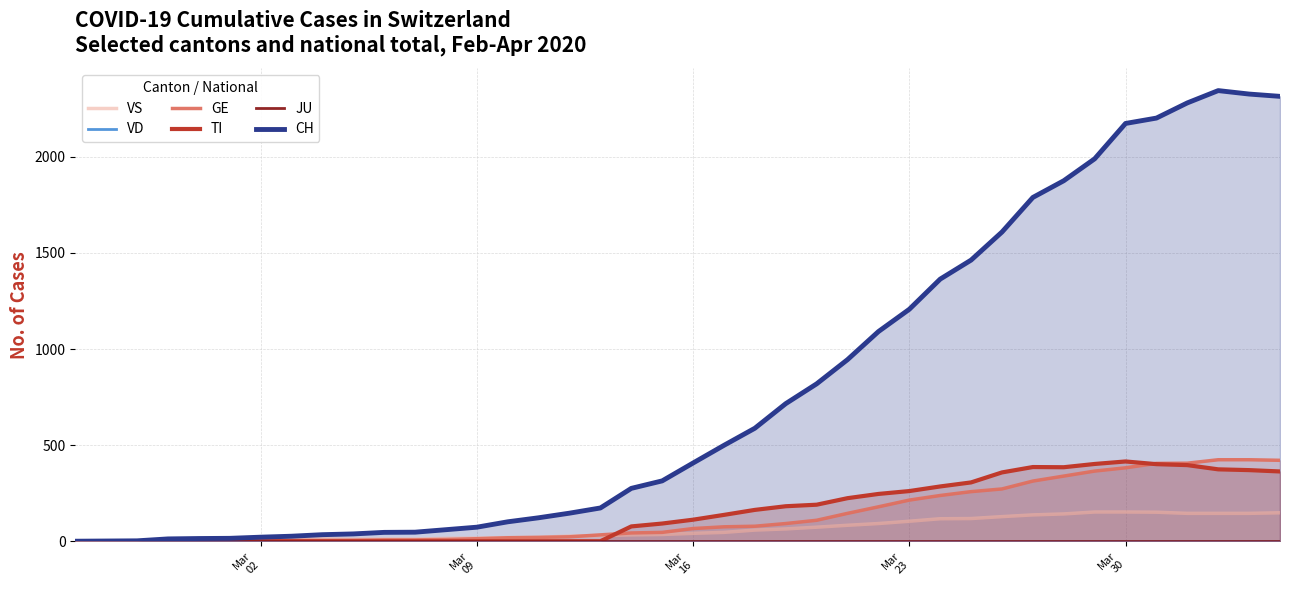

What are all the series names shown in the legend?

VS, VD, GE, TI, JU, CH